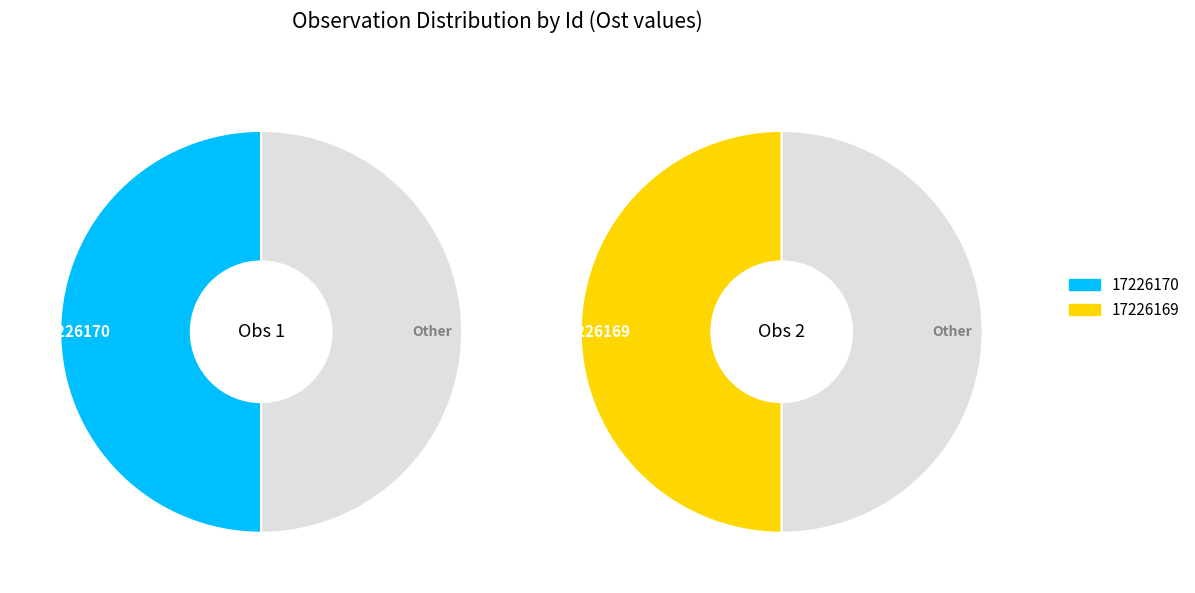

How many slices are in this pie chart?

2